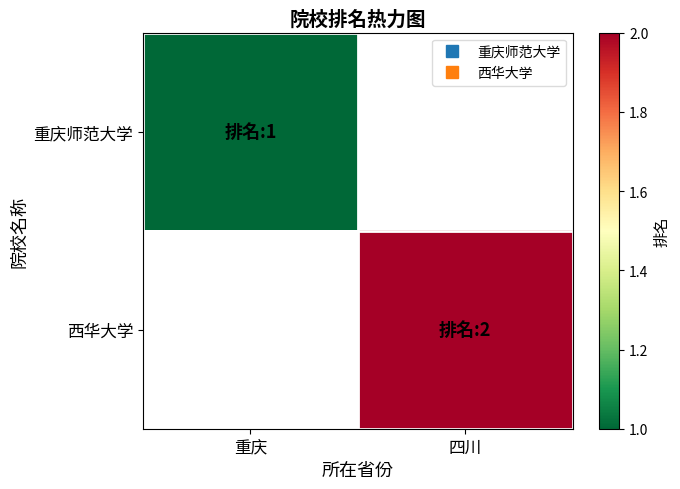

At which label does 西华大学 reach its minimum?

重庆